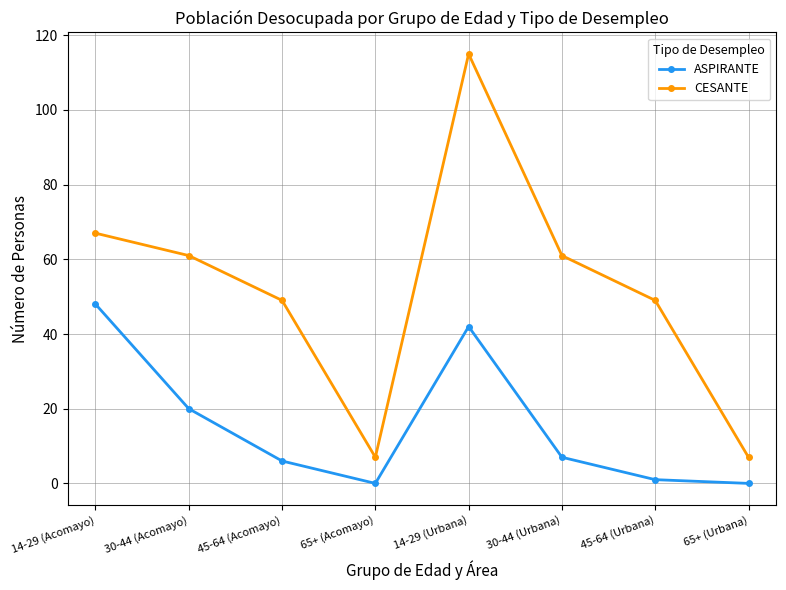

Does the chart display data point markers on the line(s)?

Yes